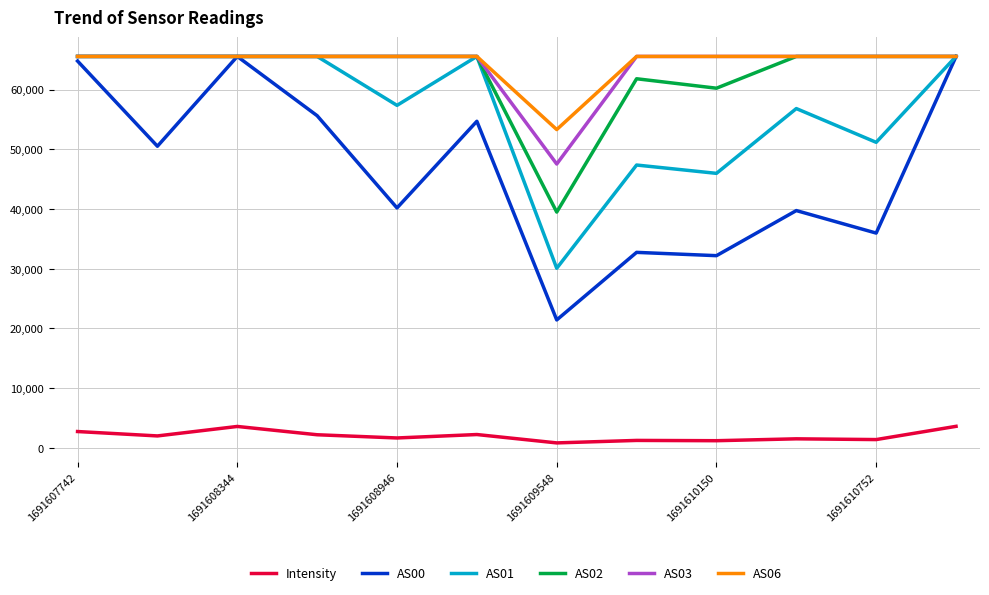

True or false: AS01 and Intensity intersect in this chart.

False